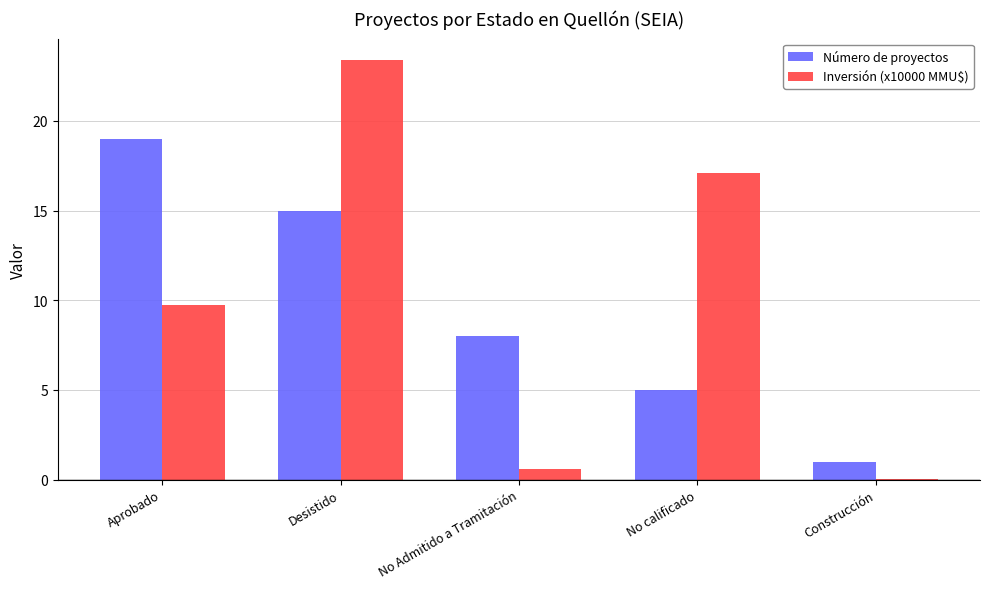

At which label does Inversión (x10000 MMU$) first exceed 9?

Aprobado